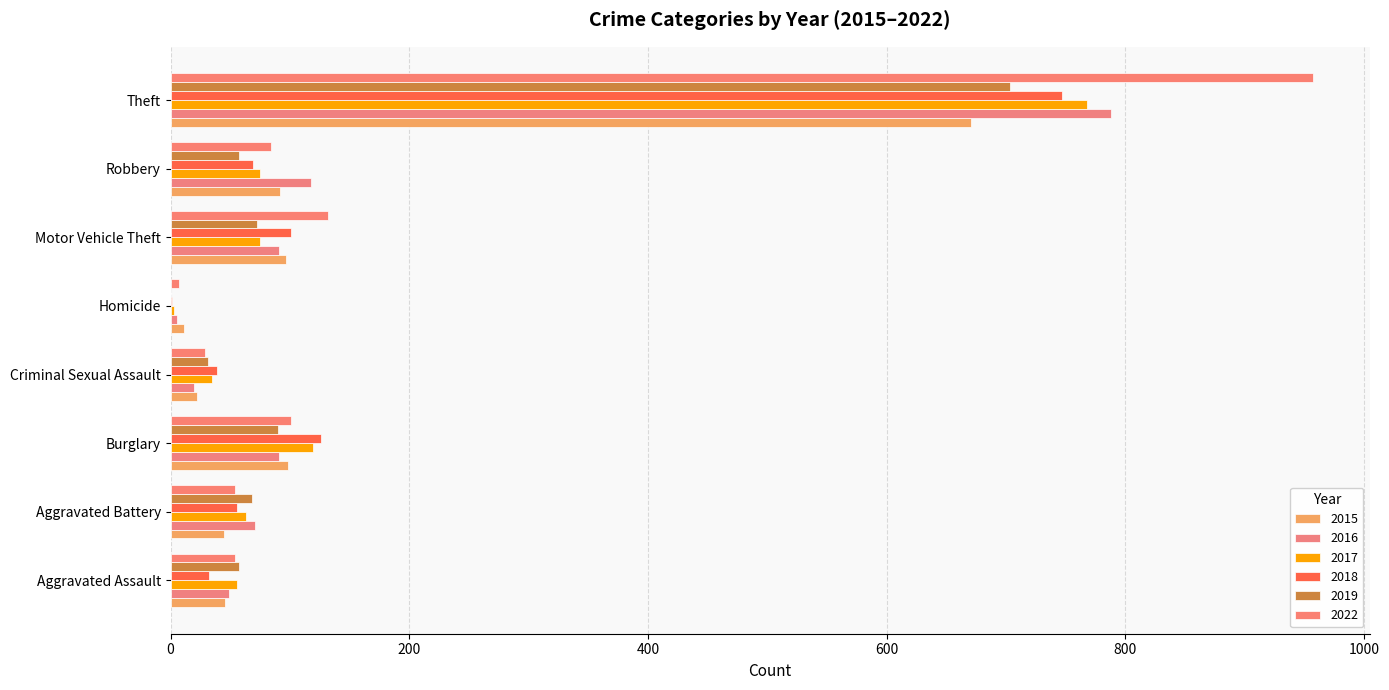

At which label does 2015 first exceed 92?

Burglary